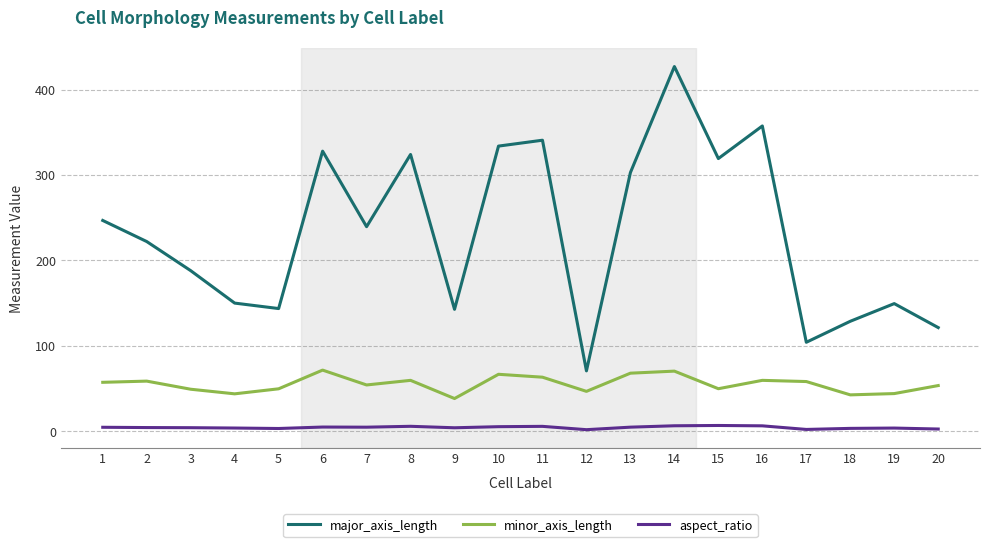

What is the minimum value shown in the chart?

1.5